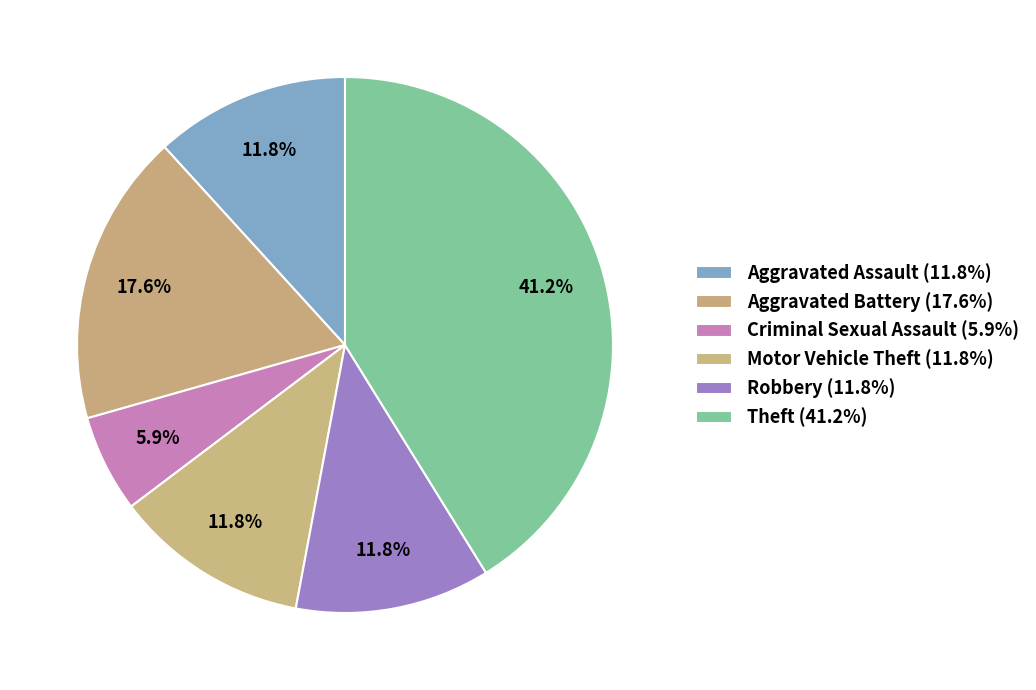

How many segments does this pie chart have?

6